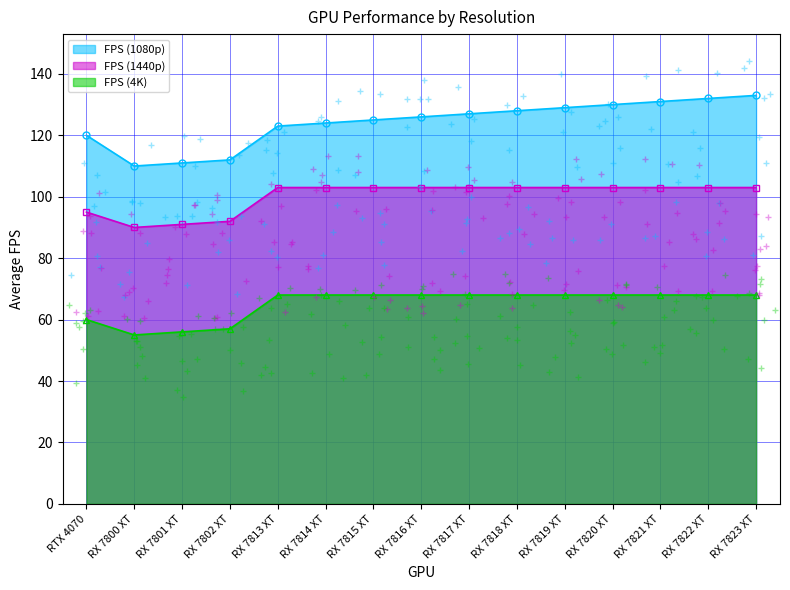

What are all the series names shown in the legend?

FPS (1080p), FPS (1440p), FPS (4K)